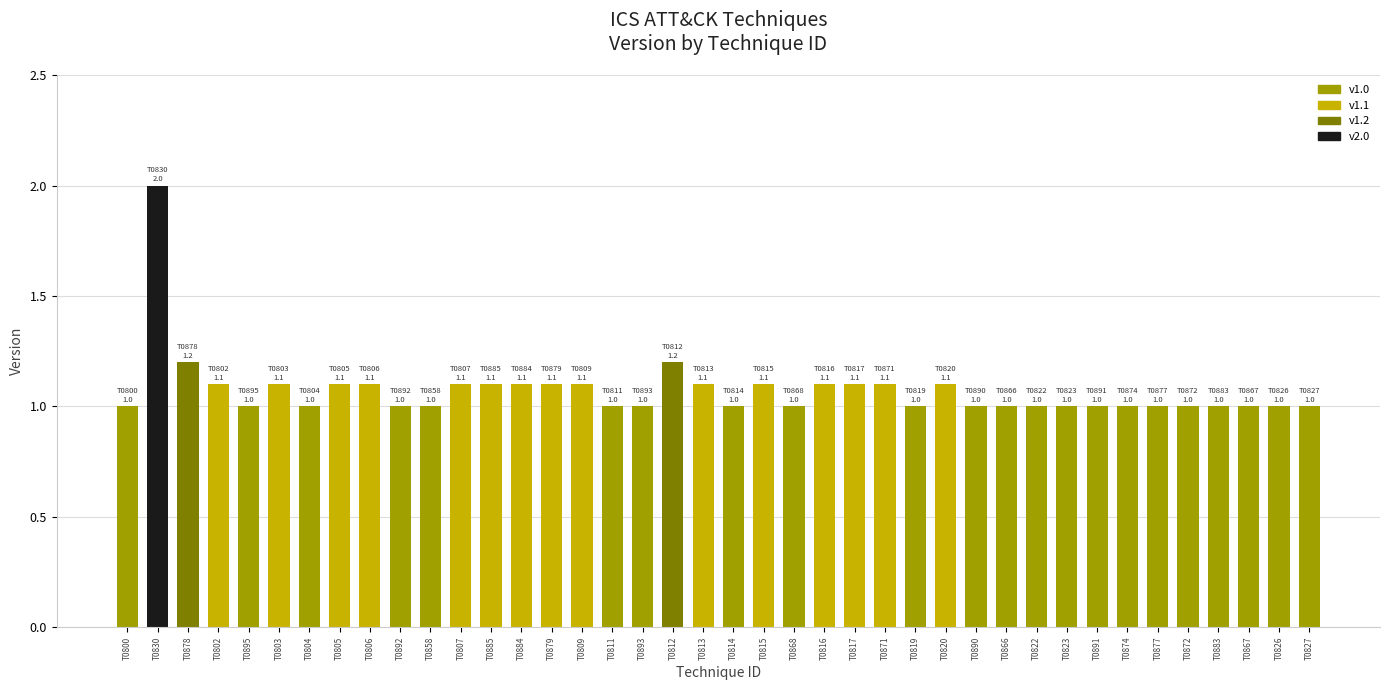

What value does the data have at T0817?

1.1